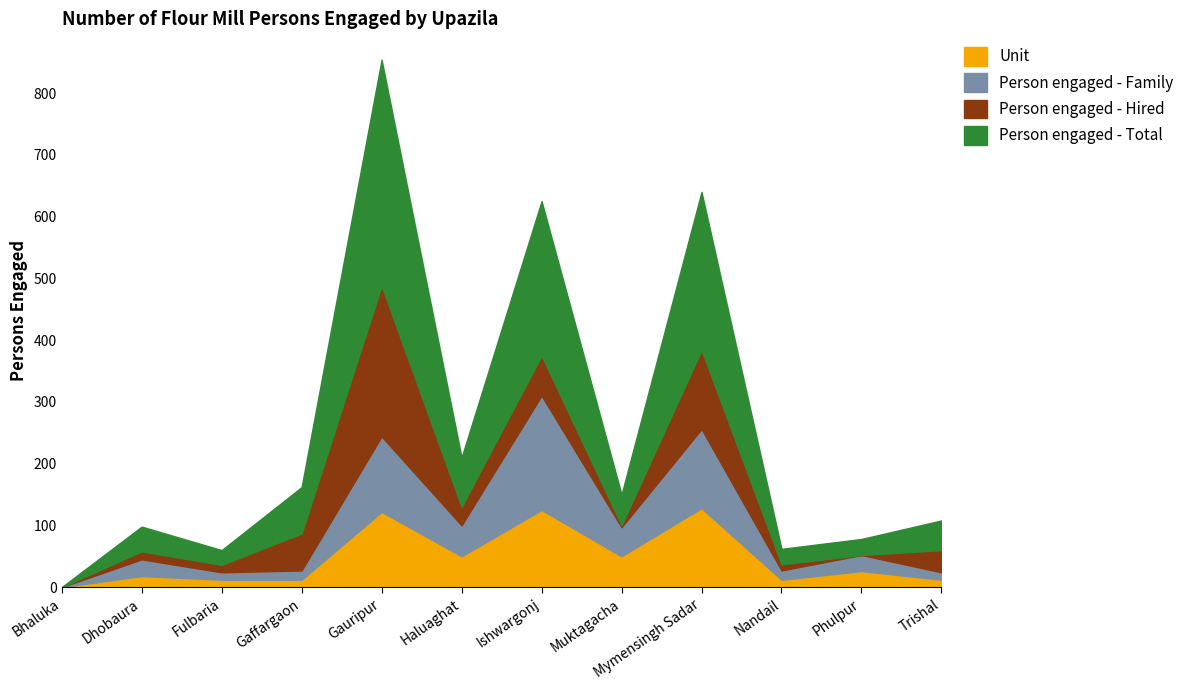

How many positive values does the Person engaged - Hired series have?

10